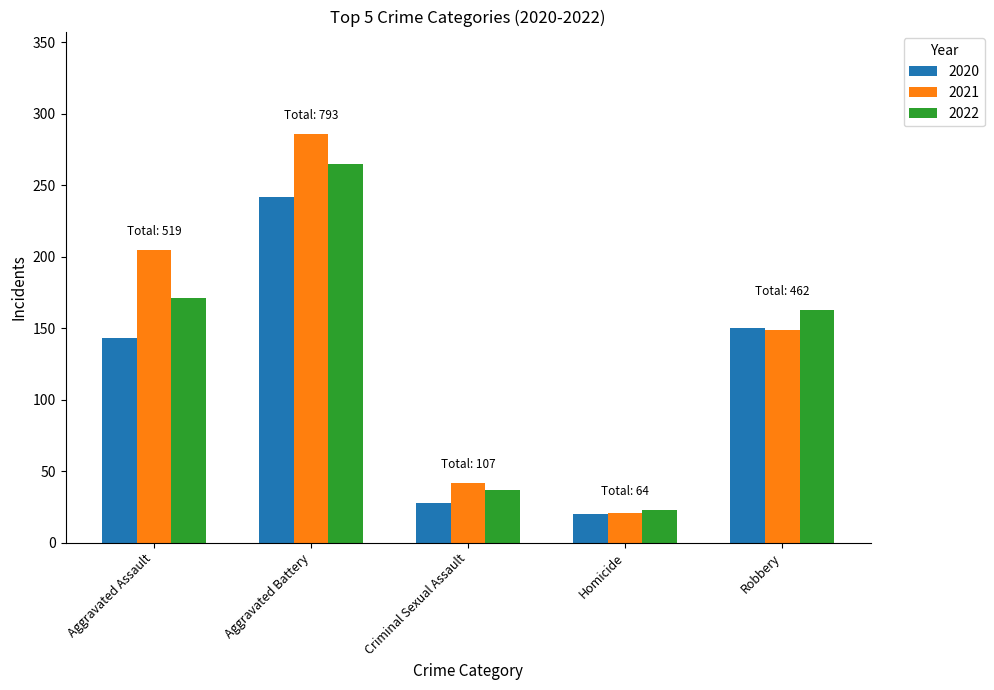

What is the value of the 2022 bar at the 4th from the left?

23